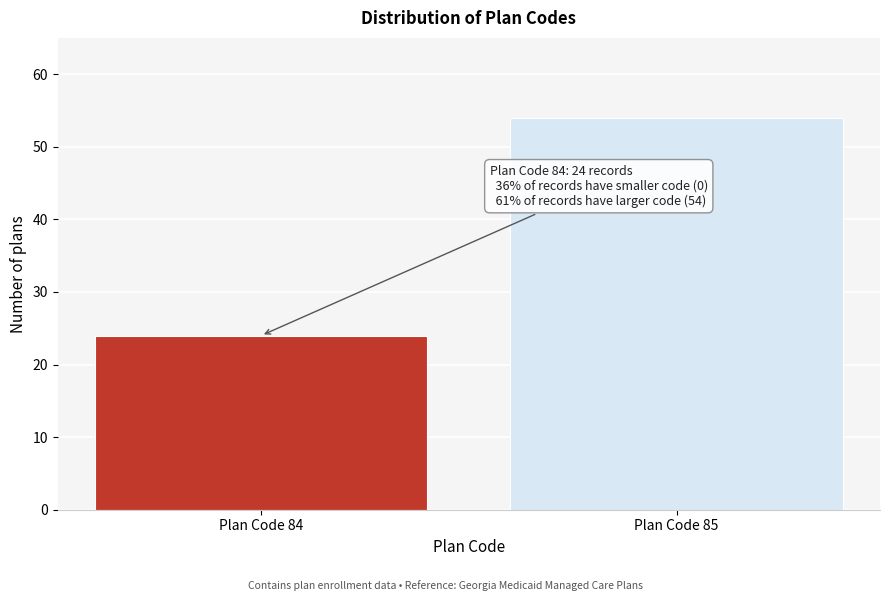

Reading right to left, extract all data points from this chart.

54	24